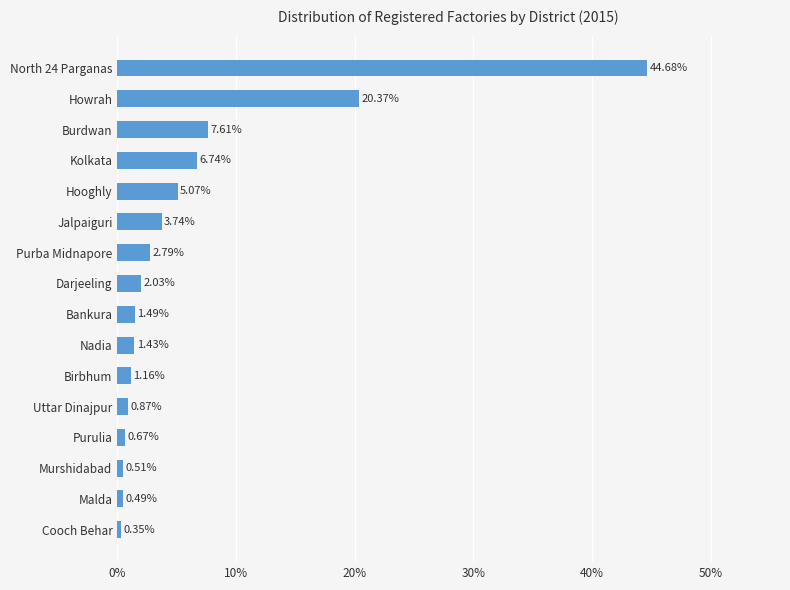

List the labels in order of value, largest first.

North 24 Parganas, Howrah, Burdwan, Kolkata, Hooghly, Jalpaiguri, Purba Midnapore, Darjeeling, Bankura, Nadia, Birbhum, Uttar Dinajpur, Purulia, Murshidabad, Malda, Cooch Behar